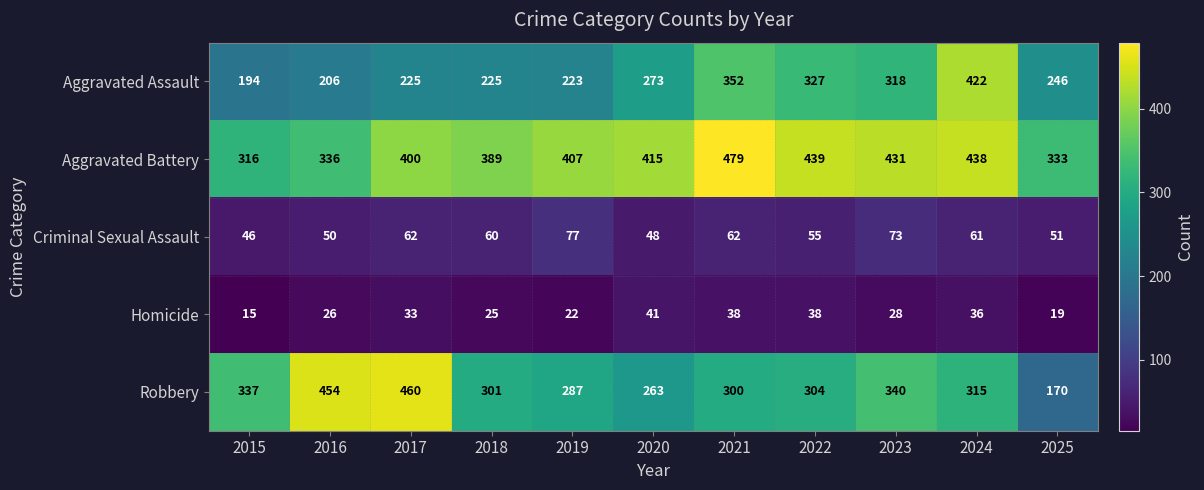

Is the value of Robbery at 2015 greater than the value of Criminal Sexual Assault at 2020?

Yes